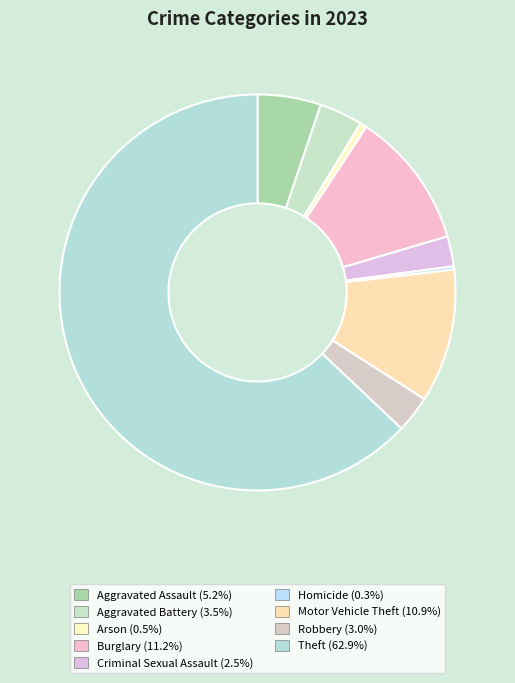

Does Theft represent more than half of the total?

Yes